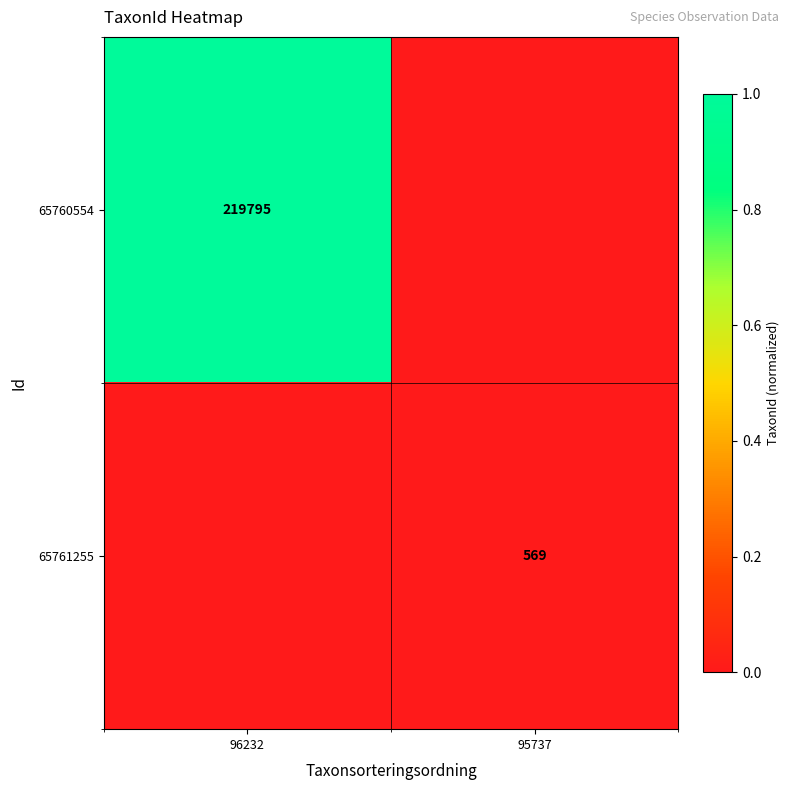

Is it true that 65760554 equals 102886 at 96232?

False